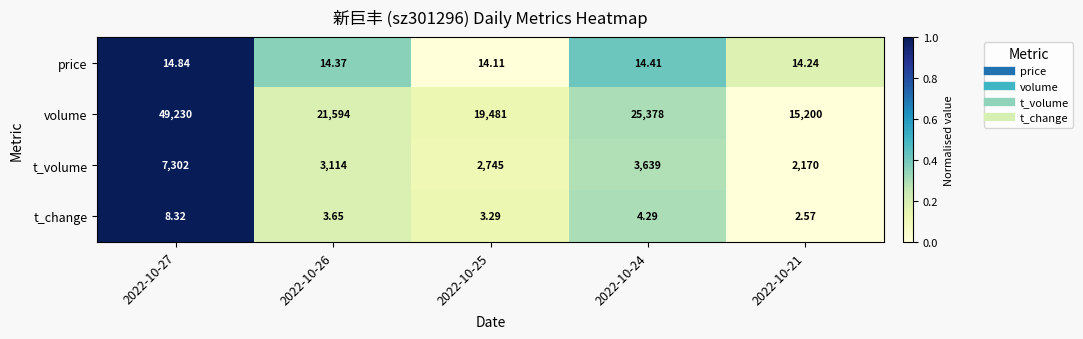

At 2022-10-24, list the series in order from largest to smallest.

volume, t_volume, price, t_change